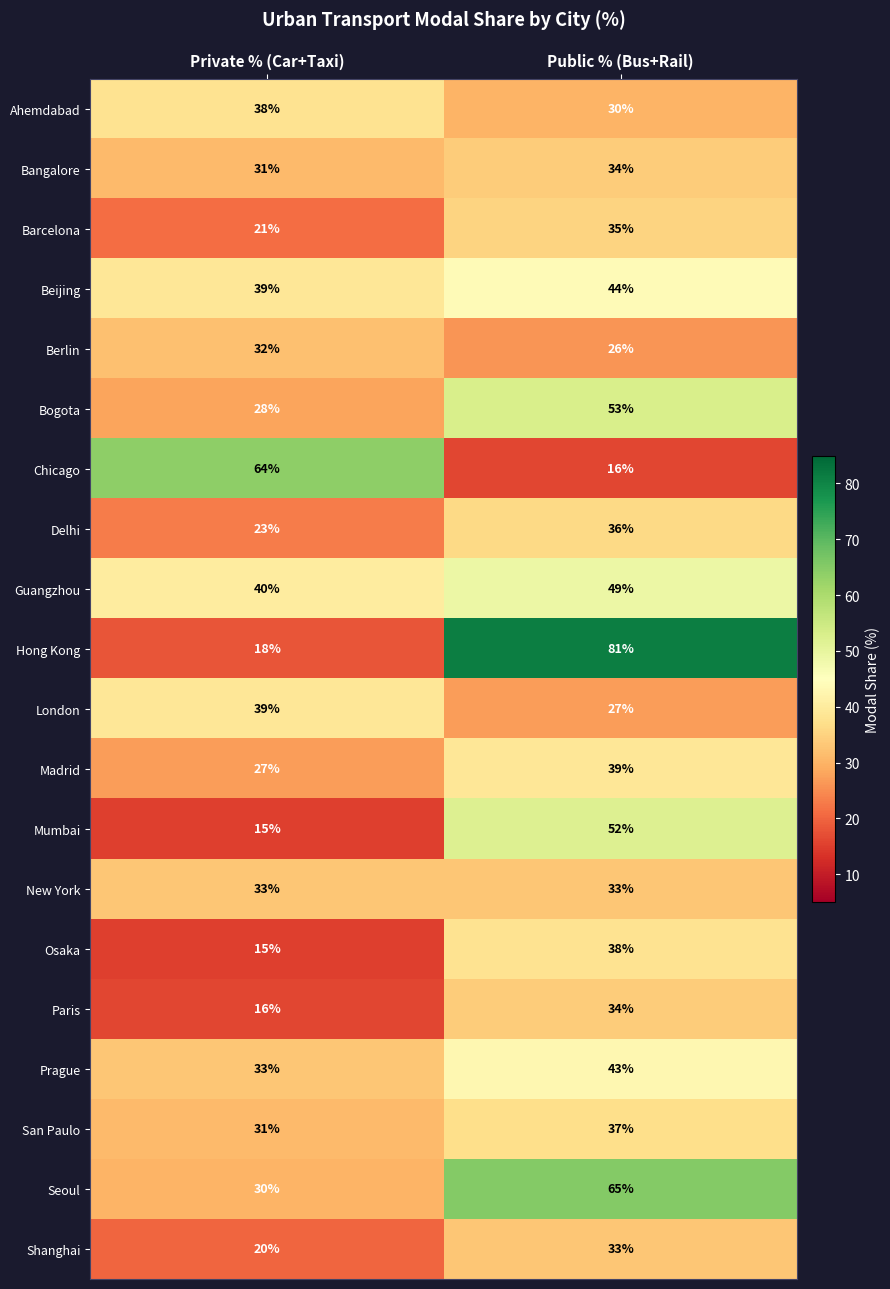

At which category is the sum across all series the highest?

Public % (Bus+Rail)